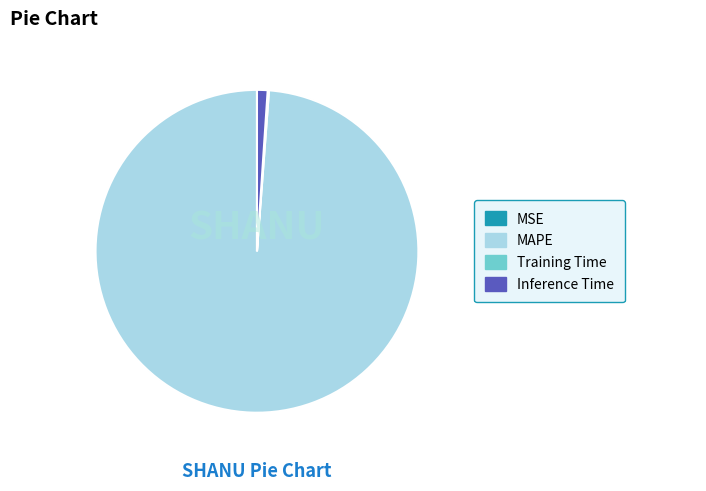

True or false: Inference Time accounts for 11% of the total.

False